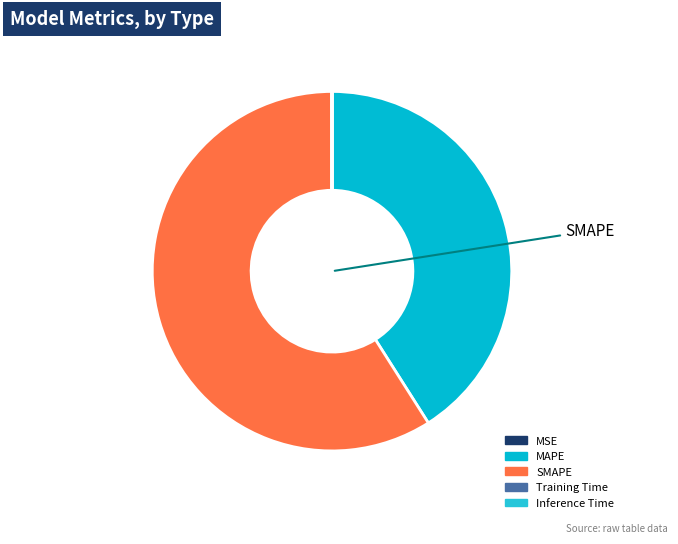

What percentage is the SMAPE slice, to the nearest percent?

59%